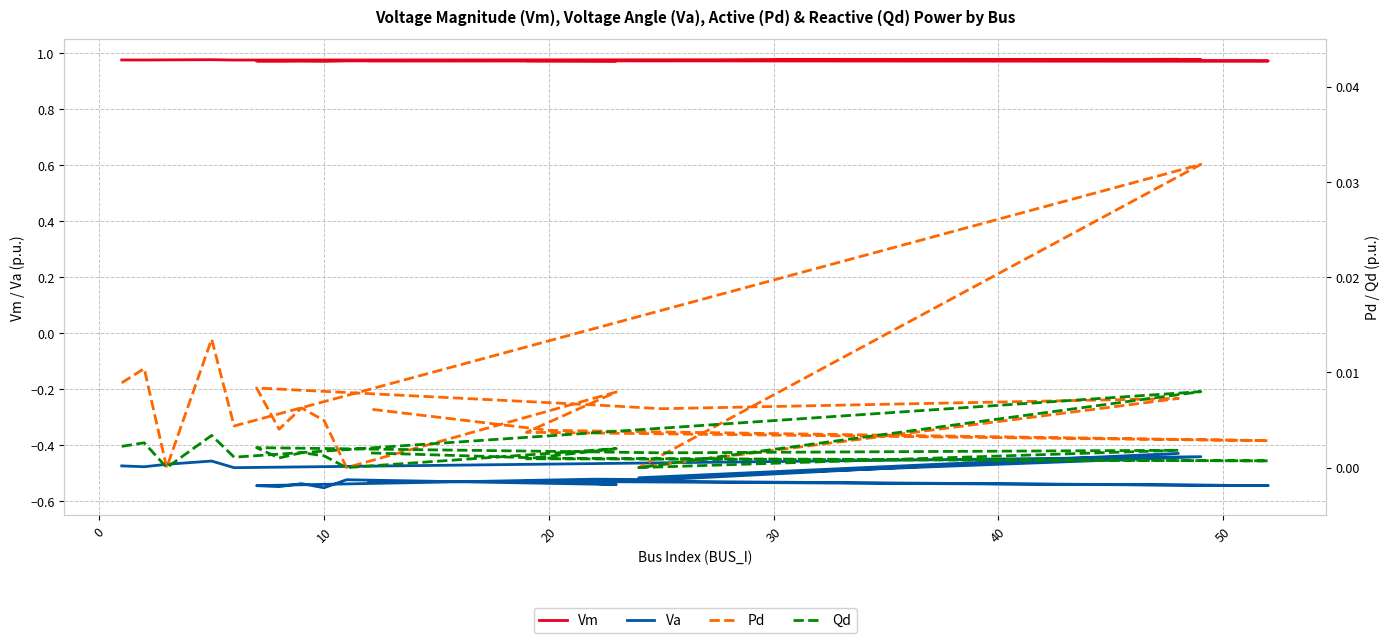

How many interior local peaks does the Qd series have?

7